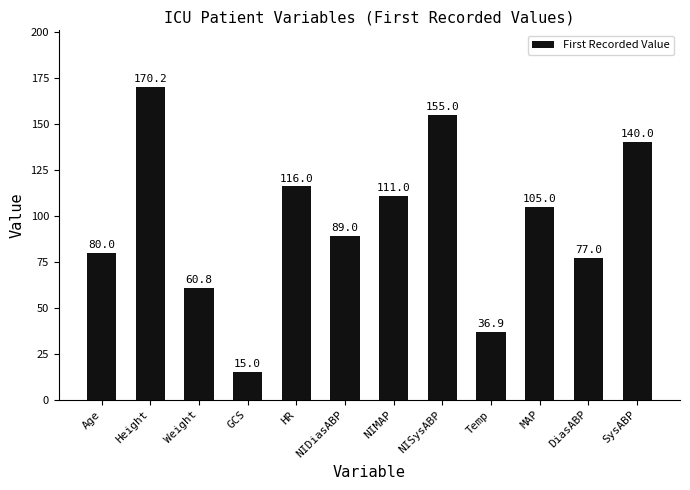

Count the number of data series in this chart.

1